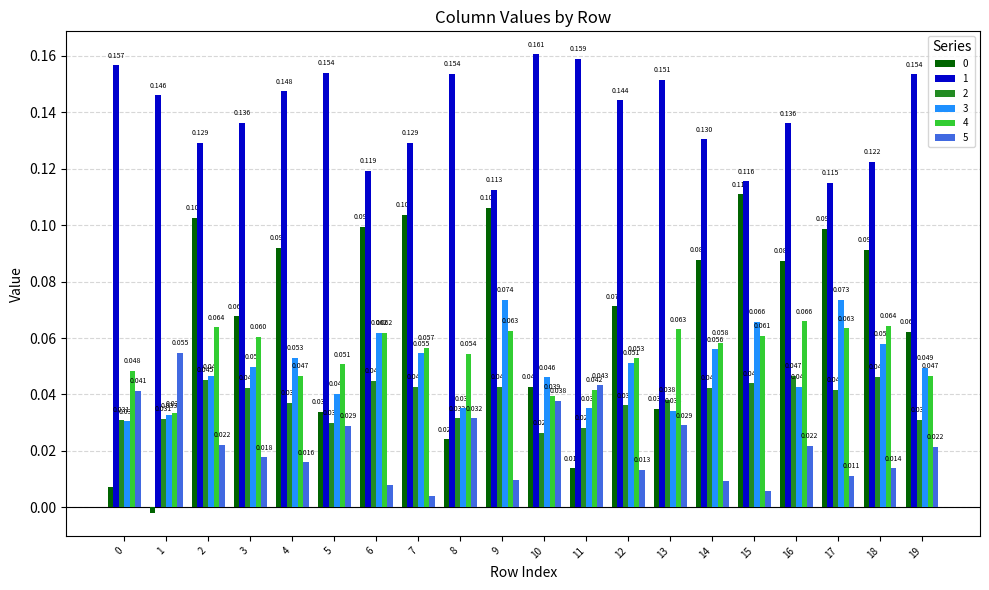

What is the value of the 1 bar at the 7th from the left?

0.1